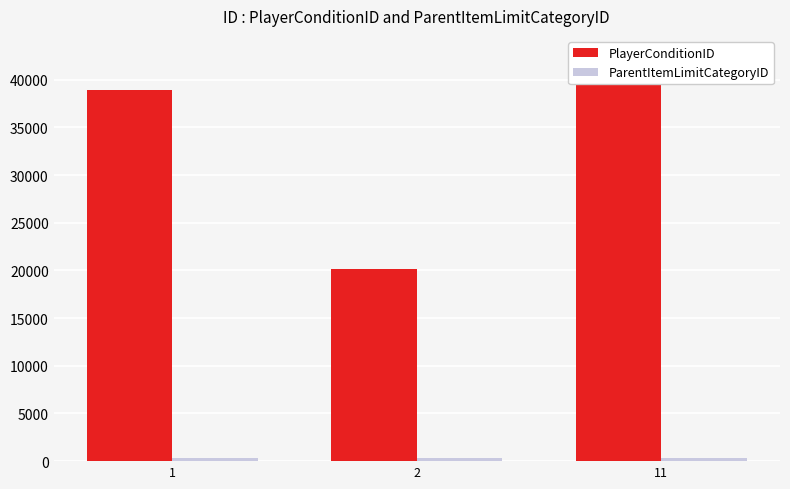

Where is ParentItemLimitCategoryID nearest to the value 355?

1